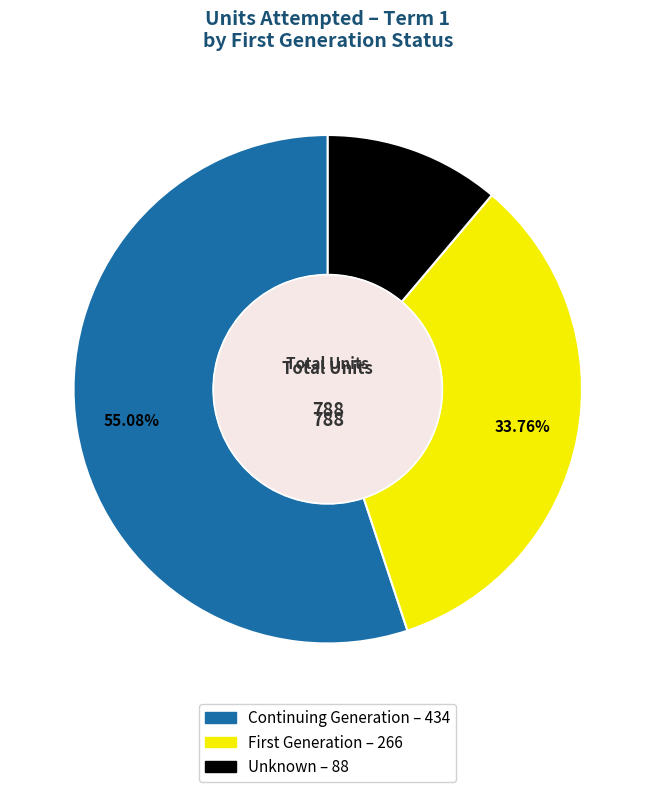

To the nearest percent, what is the difference between the Continuing Generation and Unknown slice percentages?

44%